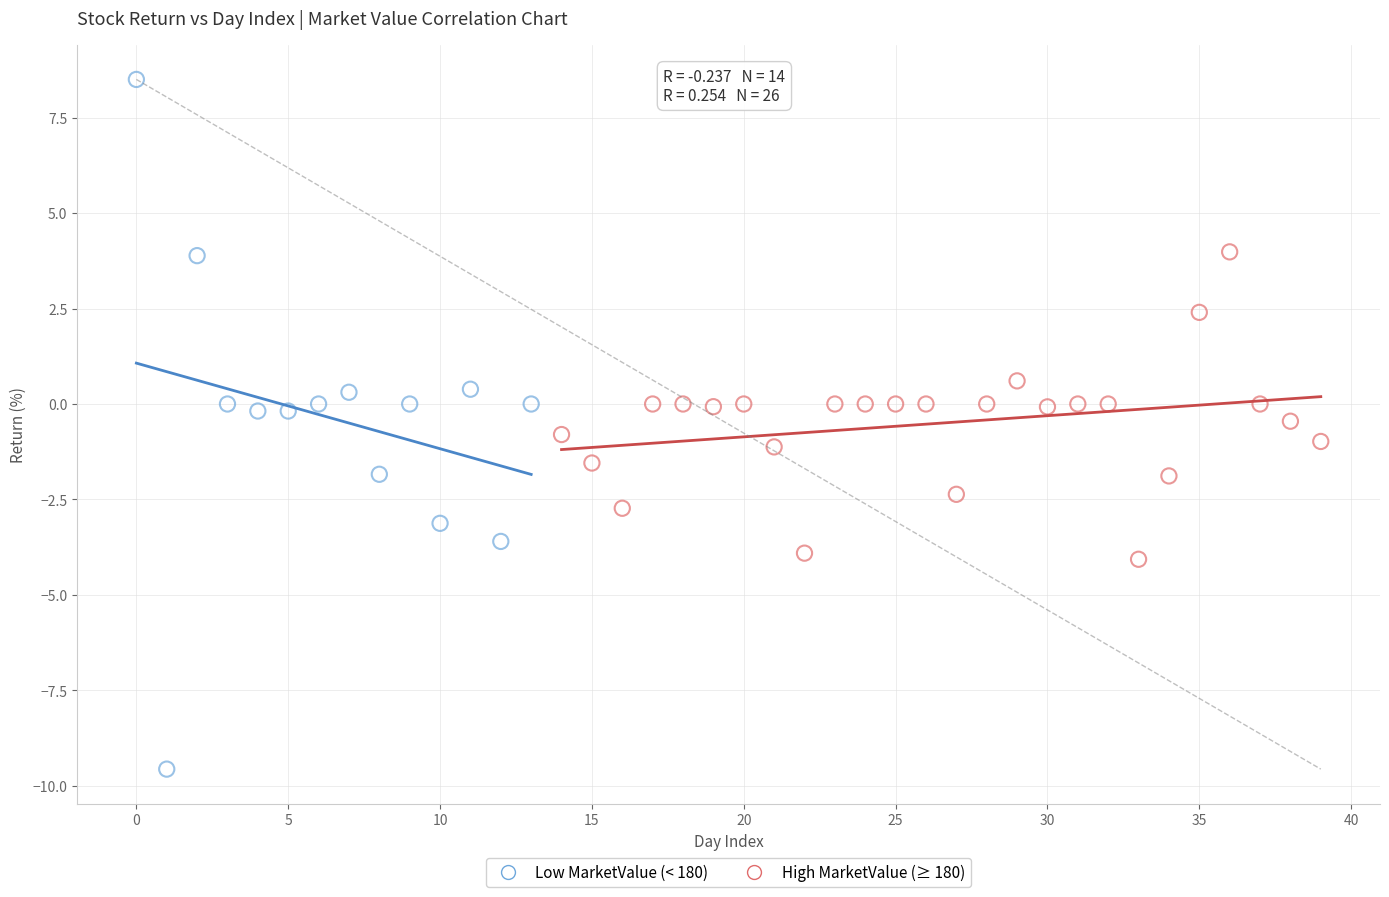

Which series has the widest spread of Y values?

Low MarketValue (< 180)